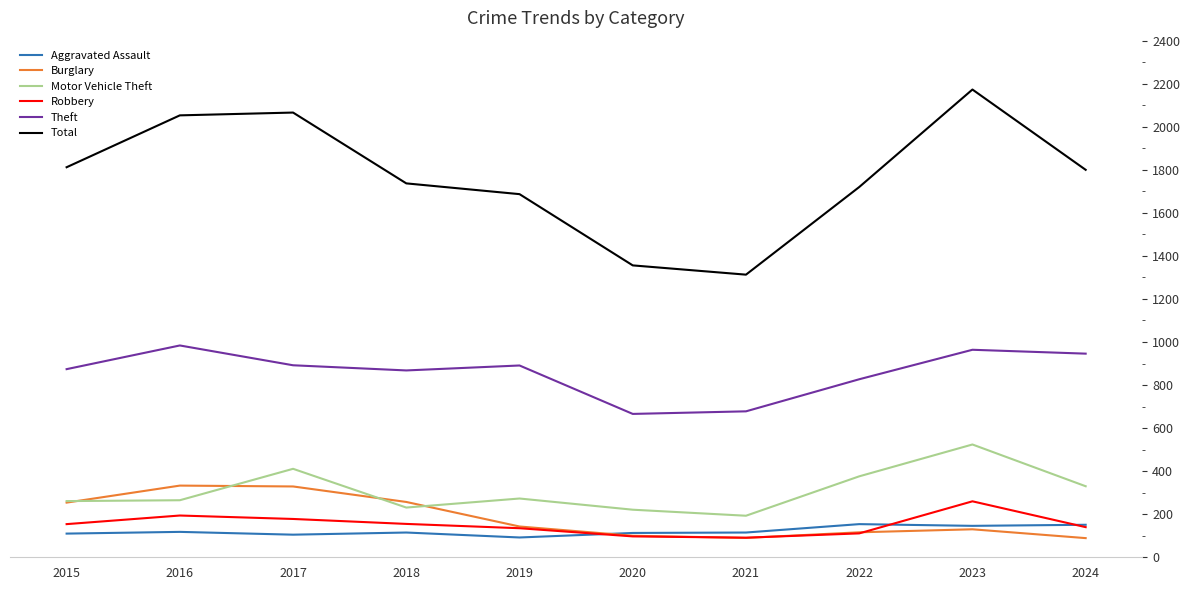

What is the greatest value displayed?

2173